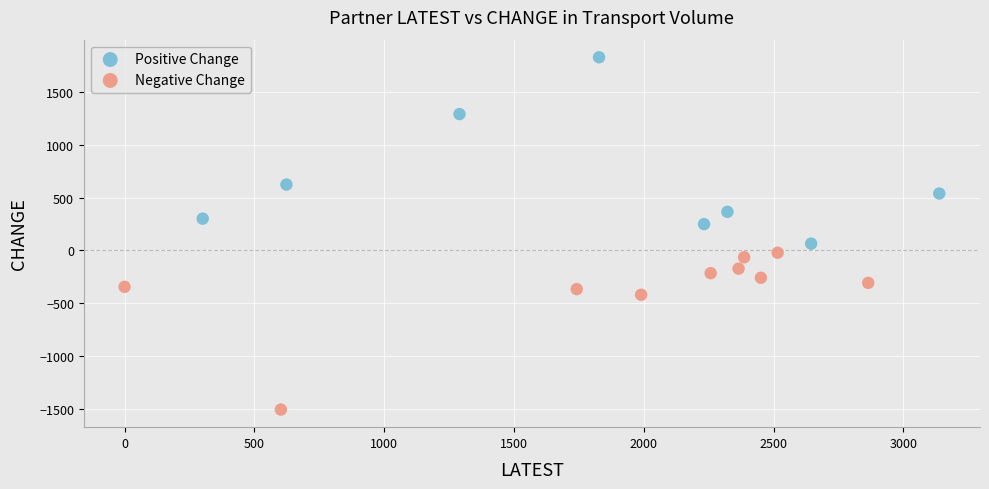

What are all the series names shown in the legend?

Positive Change, Negative Change